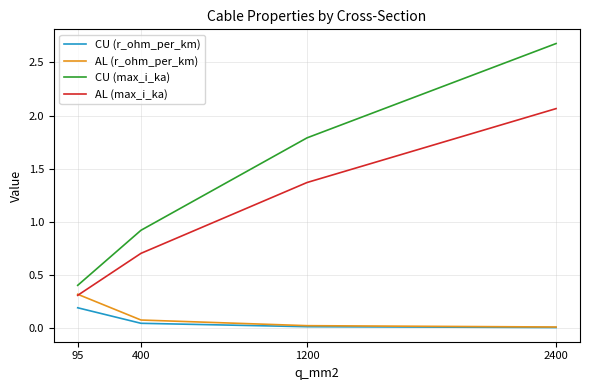

At how many categories does at least one series exceed 1?

2